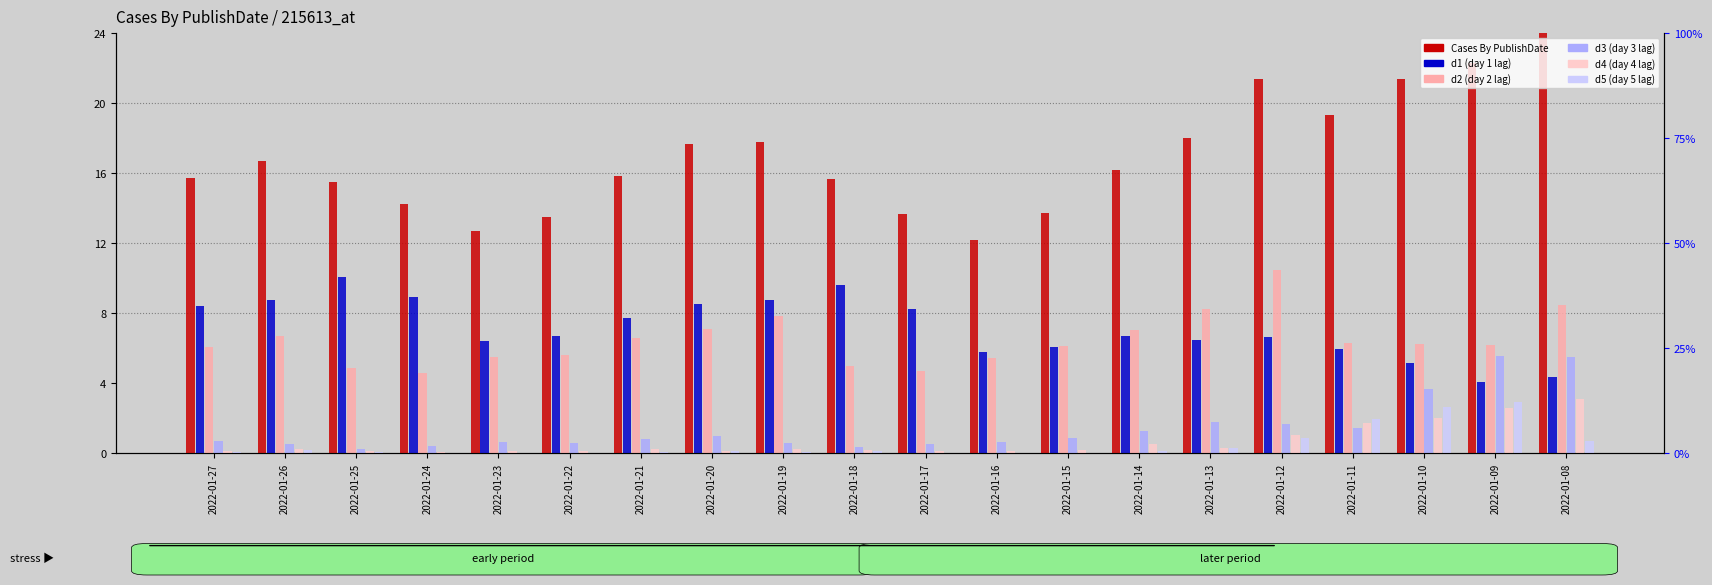

How many bars are there in each group?

6